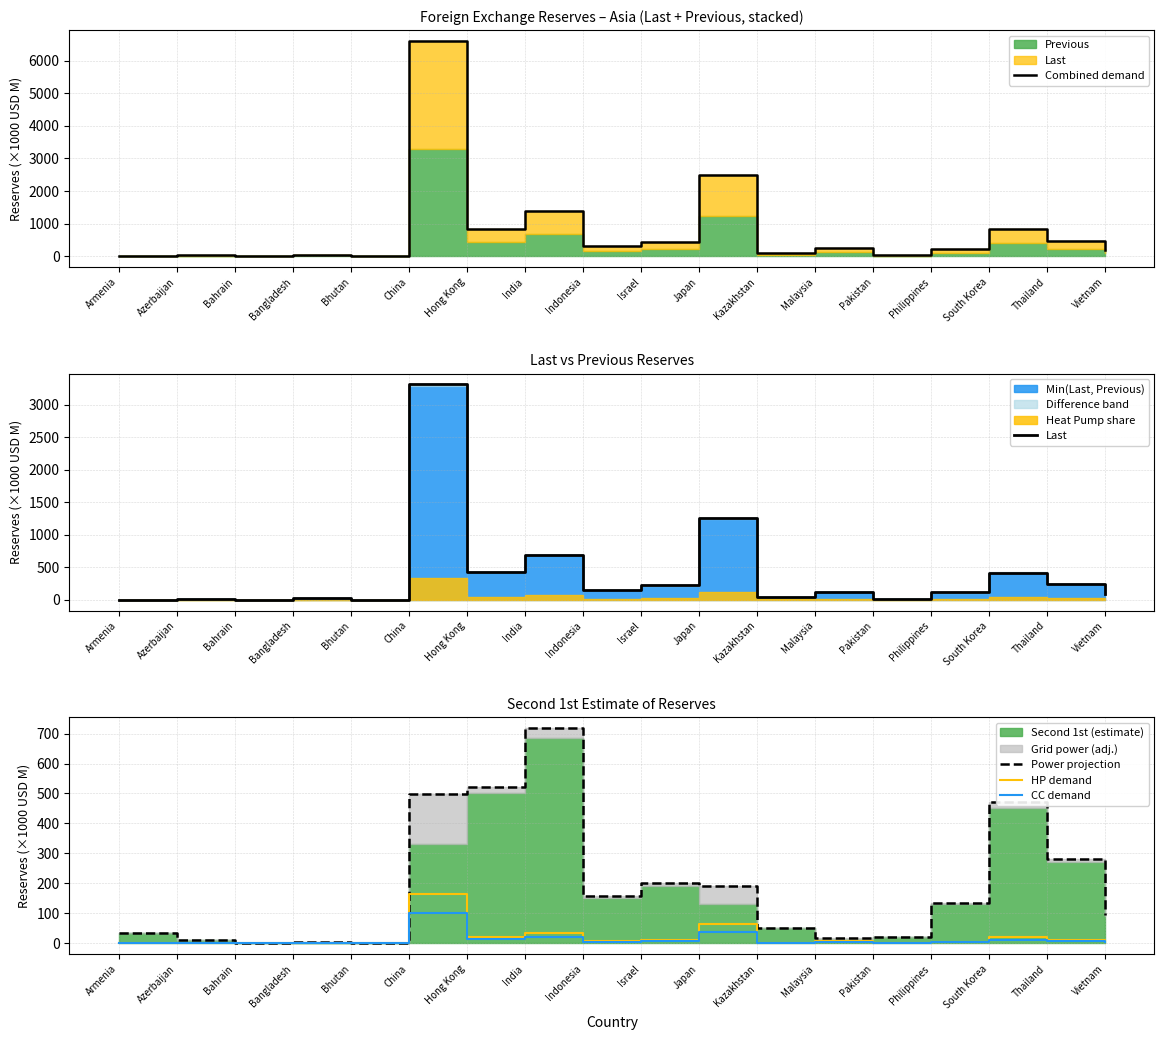

At which category does the chart reach its minimum across all series?

Bhutan